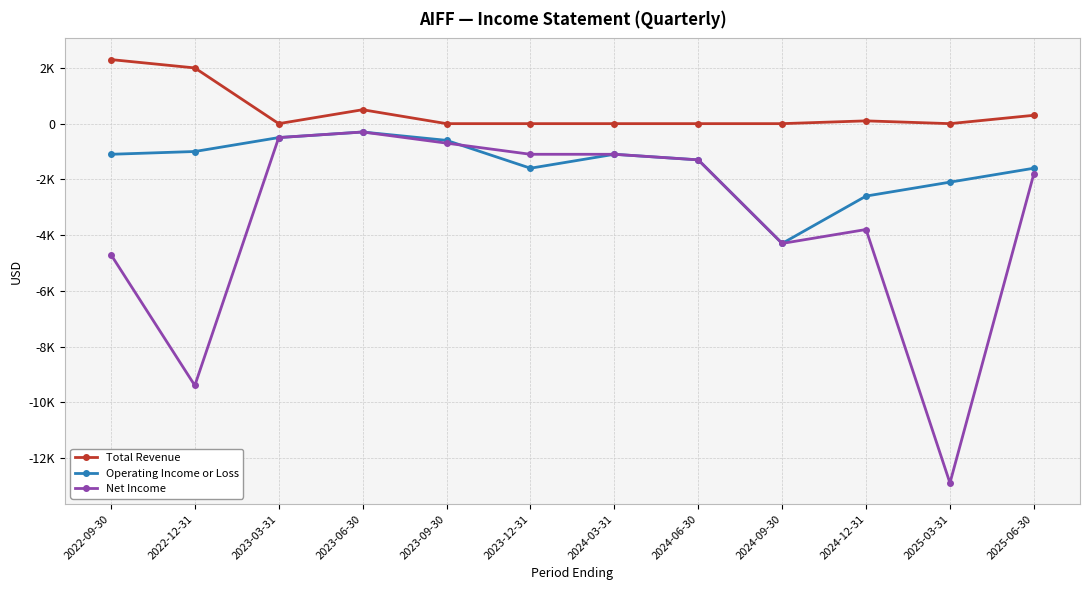

True or false: Operating Income or Loss and Total Revenue cross at least once.

False